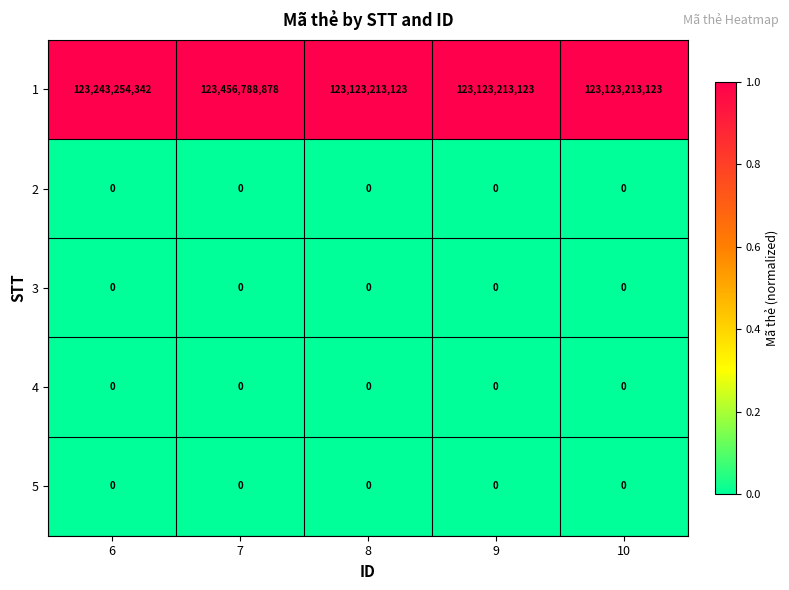

Which series has the largest range (max minus min)?

1